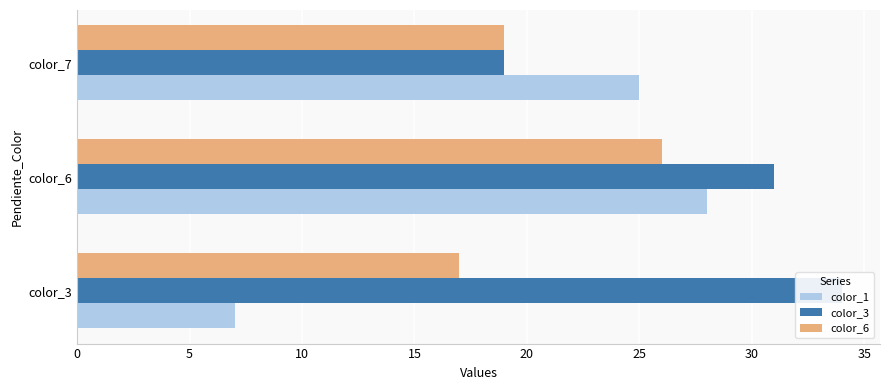

Does the chart contain stacked bars?

No